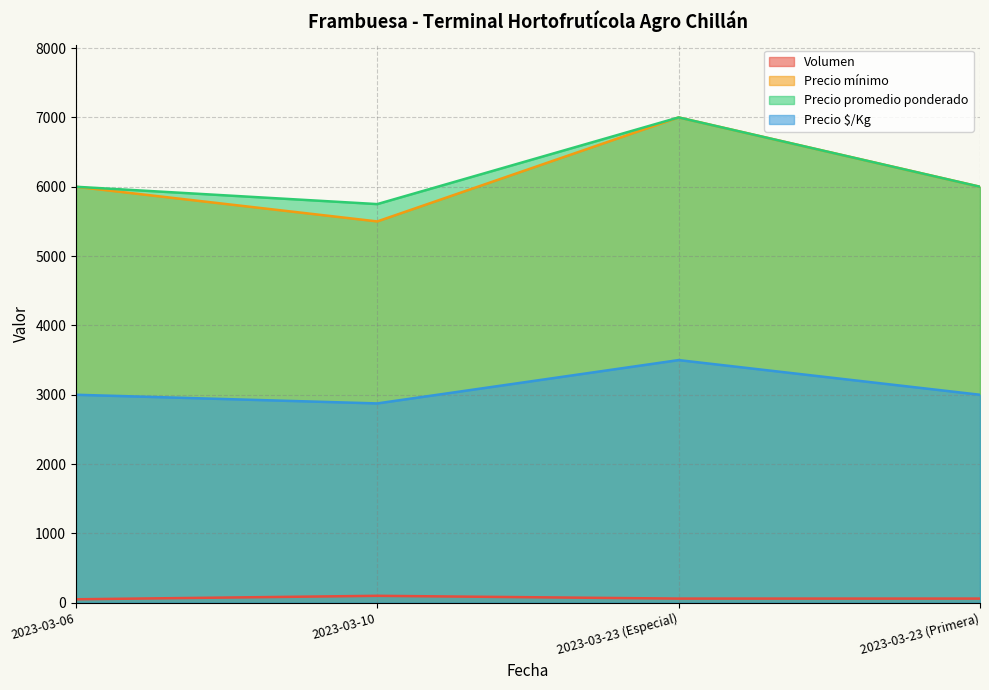

At which label is Precio promedio ponderado closest to 6375?

2023-03-06